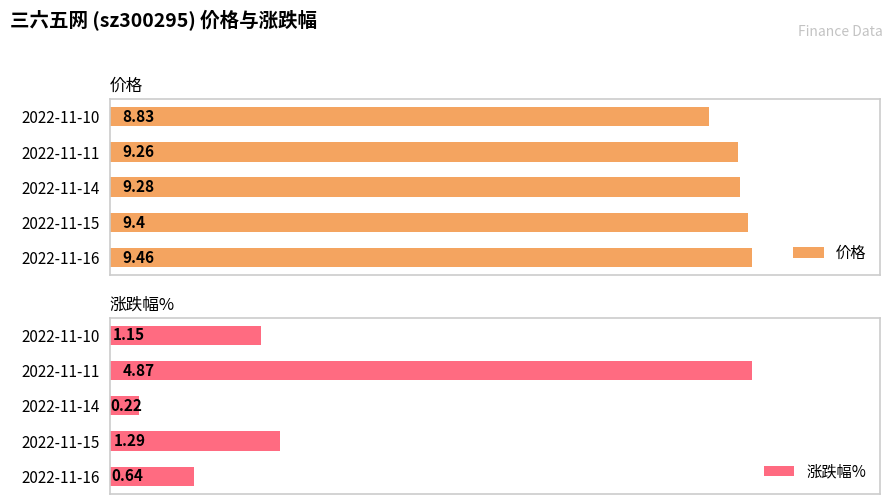

How many data points in 价格 are above 9?

4